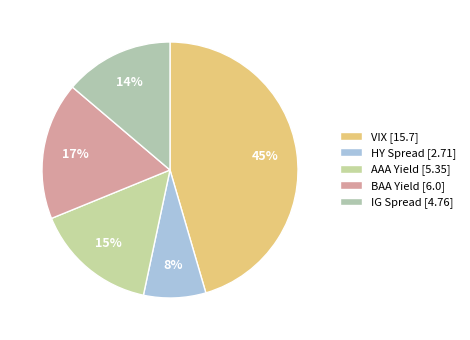

Count the number of slices in the pie.

5